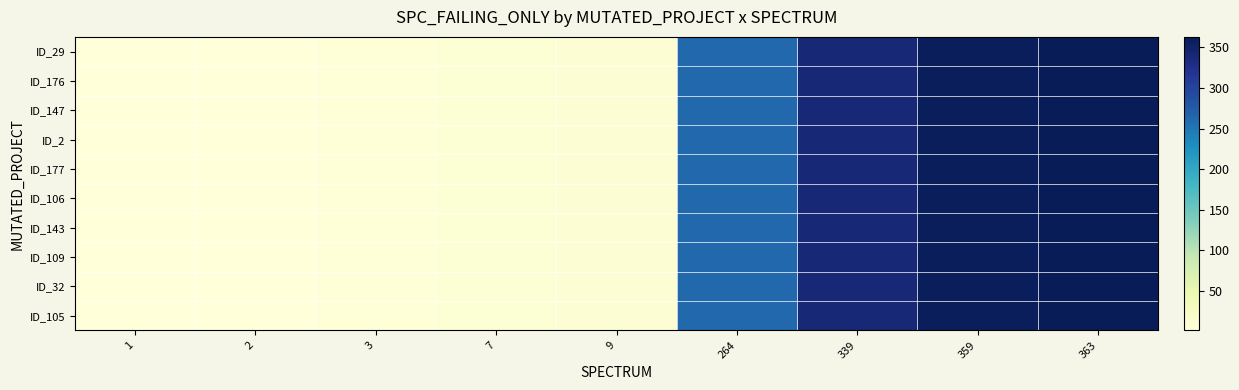

Between 2 and 1, which is larger?

2